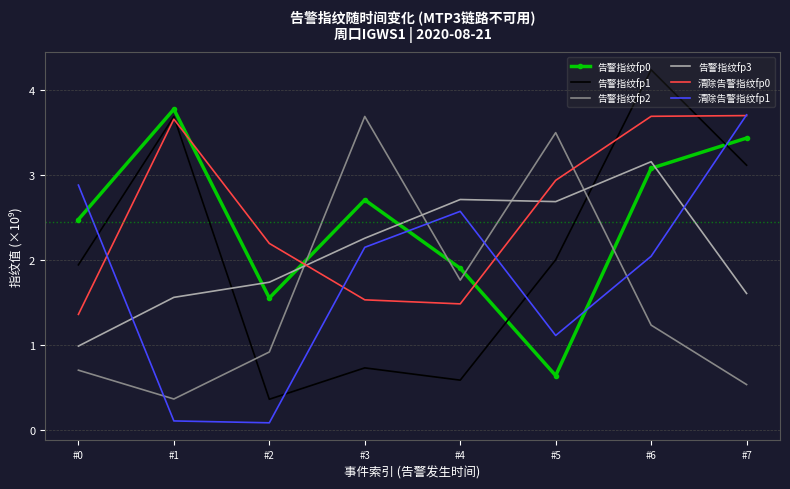

The 清除告警指纹fp1 series shows 1.1 at #6. True or false?

False